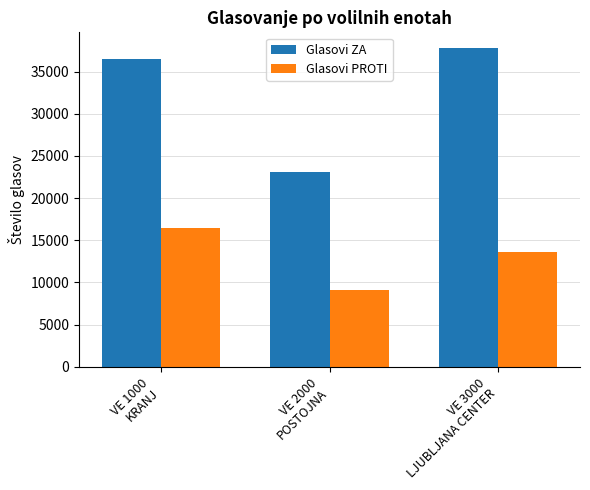

True or false: Glasovi ZA has a value of 55975 at VE 1000
KRANJ.

False